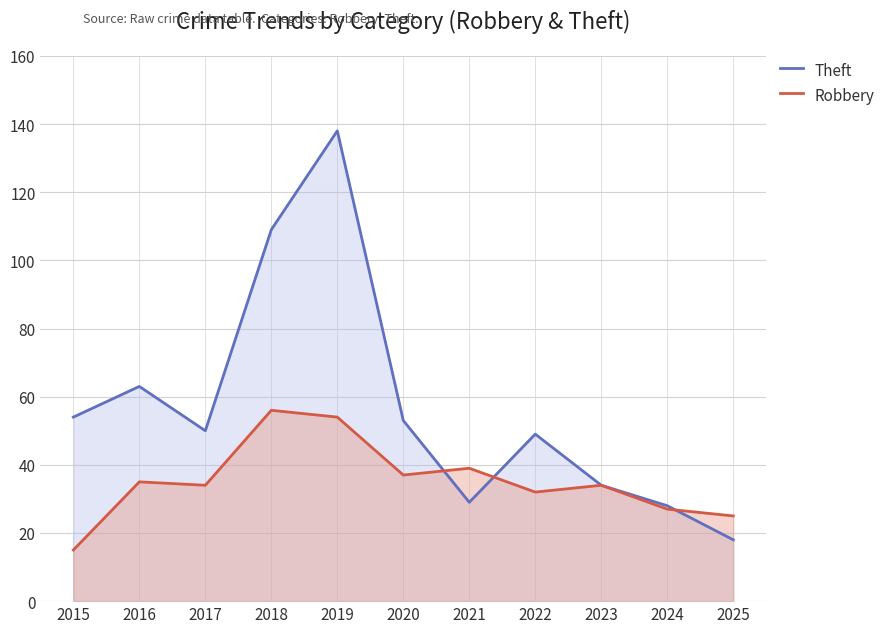

Reading right to left, extract all data points from this chart.

Theft: 18	28	34	49	29	53	138	109	50	63	54
Robbery: 25	27	34	32	39	37	54	56	34	35	15